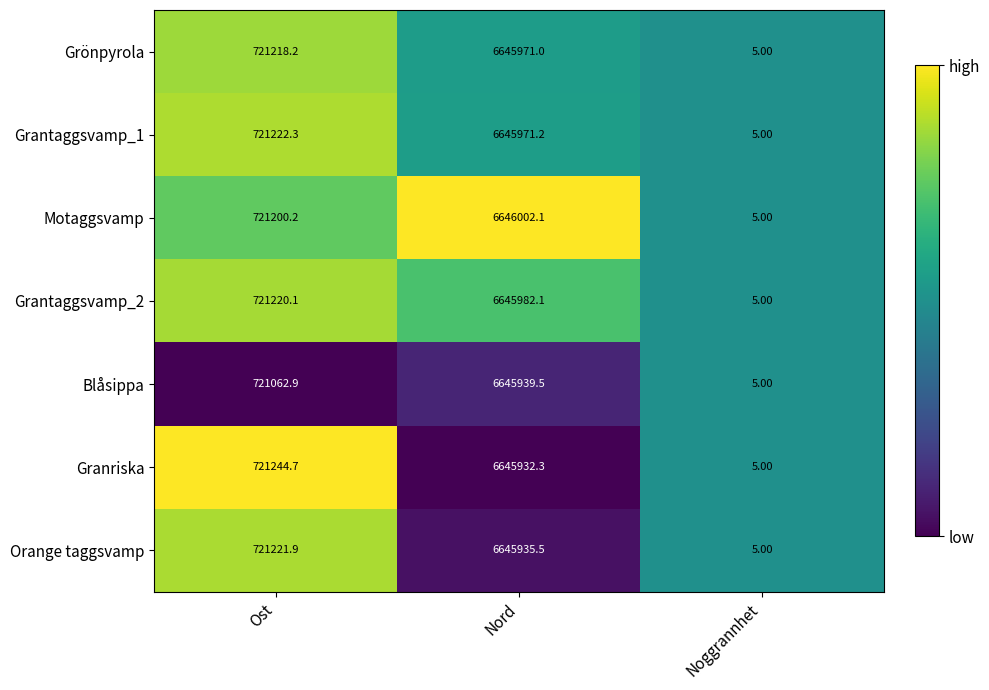

What is the total value across all series at Noggrannhet?

35.0